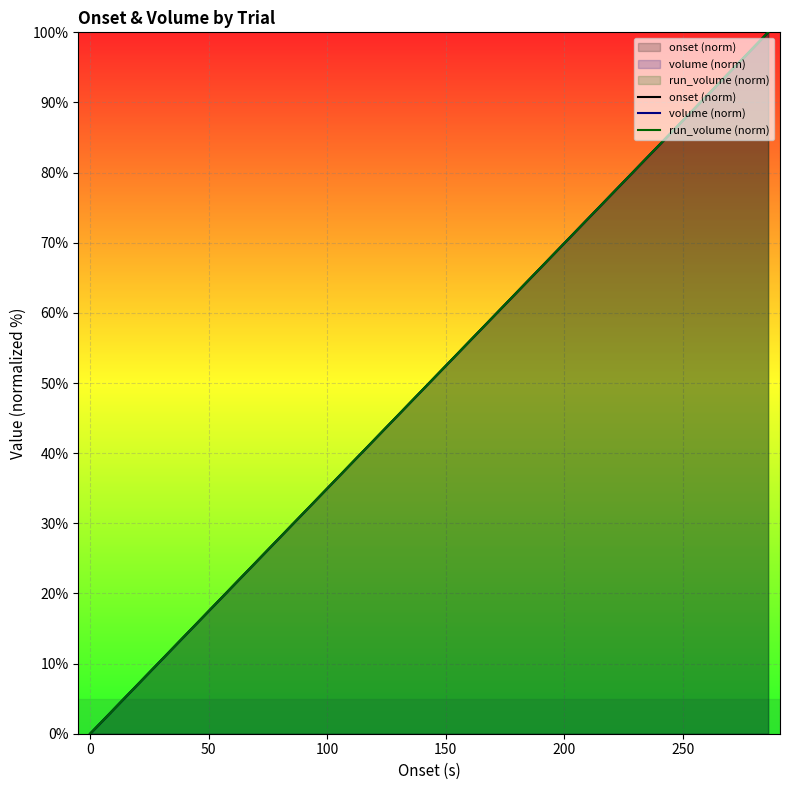

What is the value of the onset (norm) point at the 15th from the left?

58.7